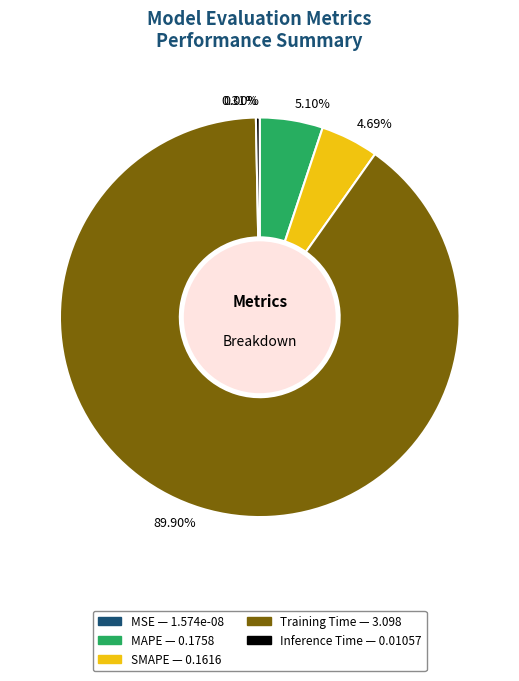

Is it true that Training Time is 90% of the pie?

True